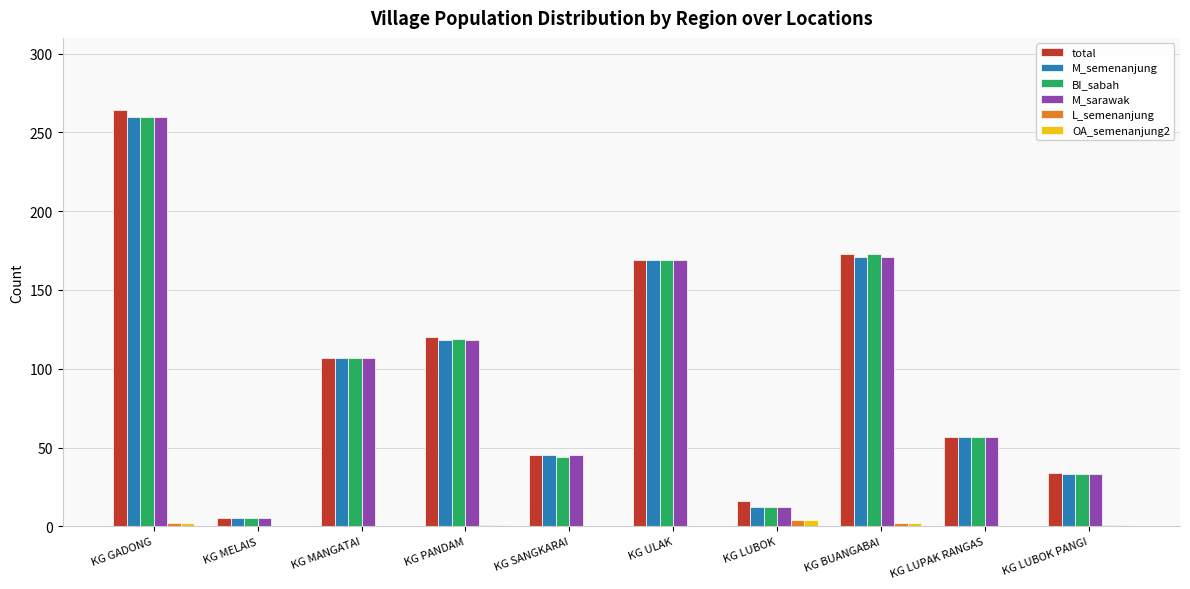

What is the maximum value for BI_sabah?

260